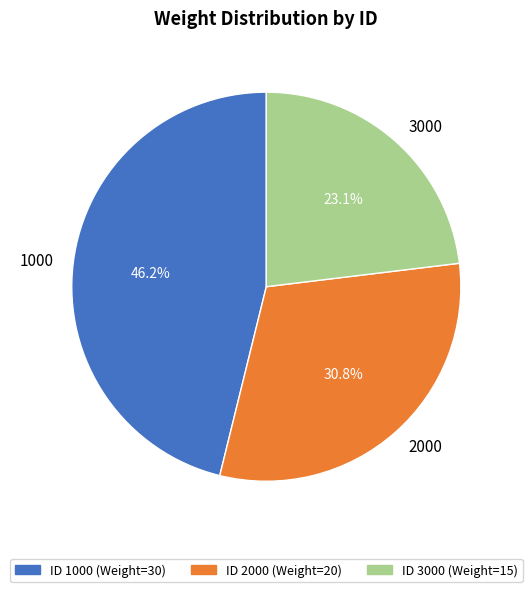

What percentage is the 3000 slice, to the nearest percent?

23%